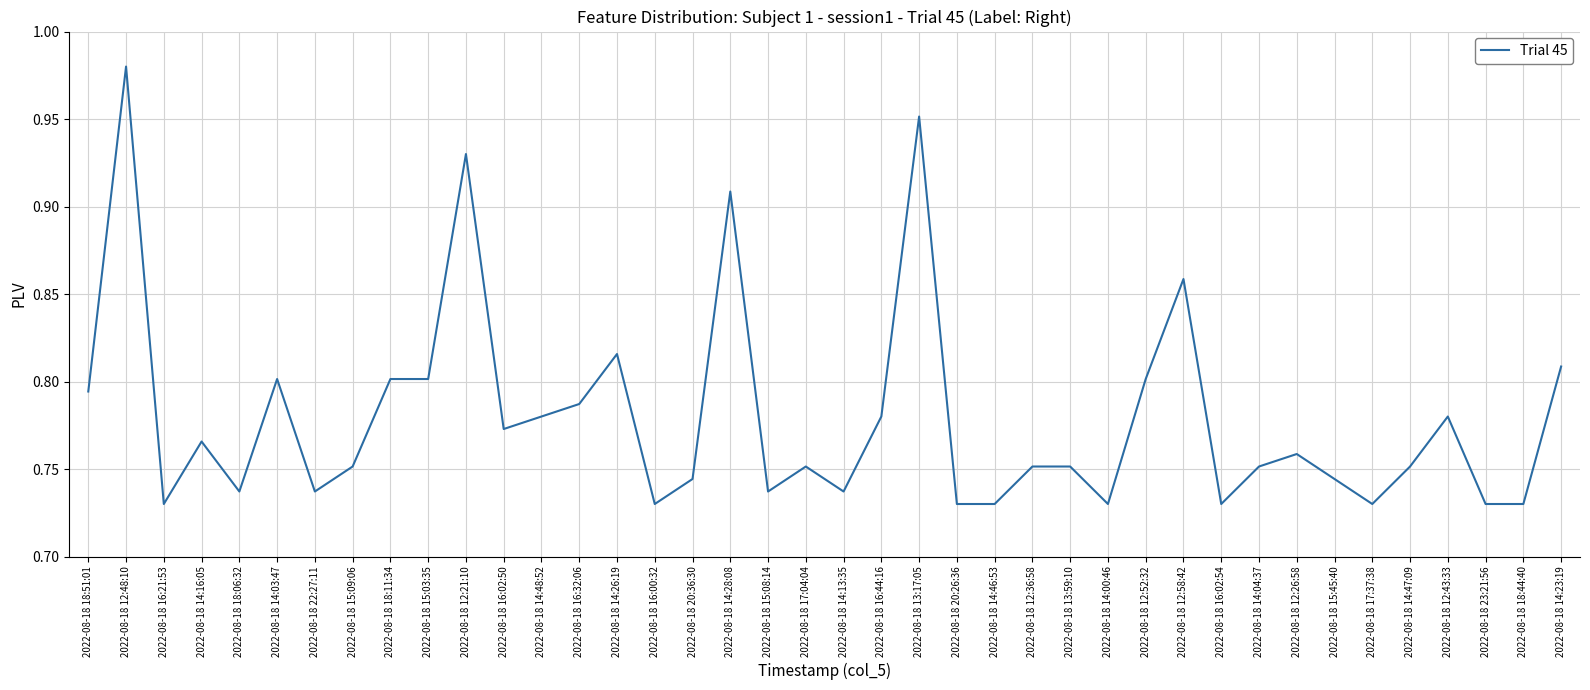

What is the difference between the second highest and second lowest values?

0.2